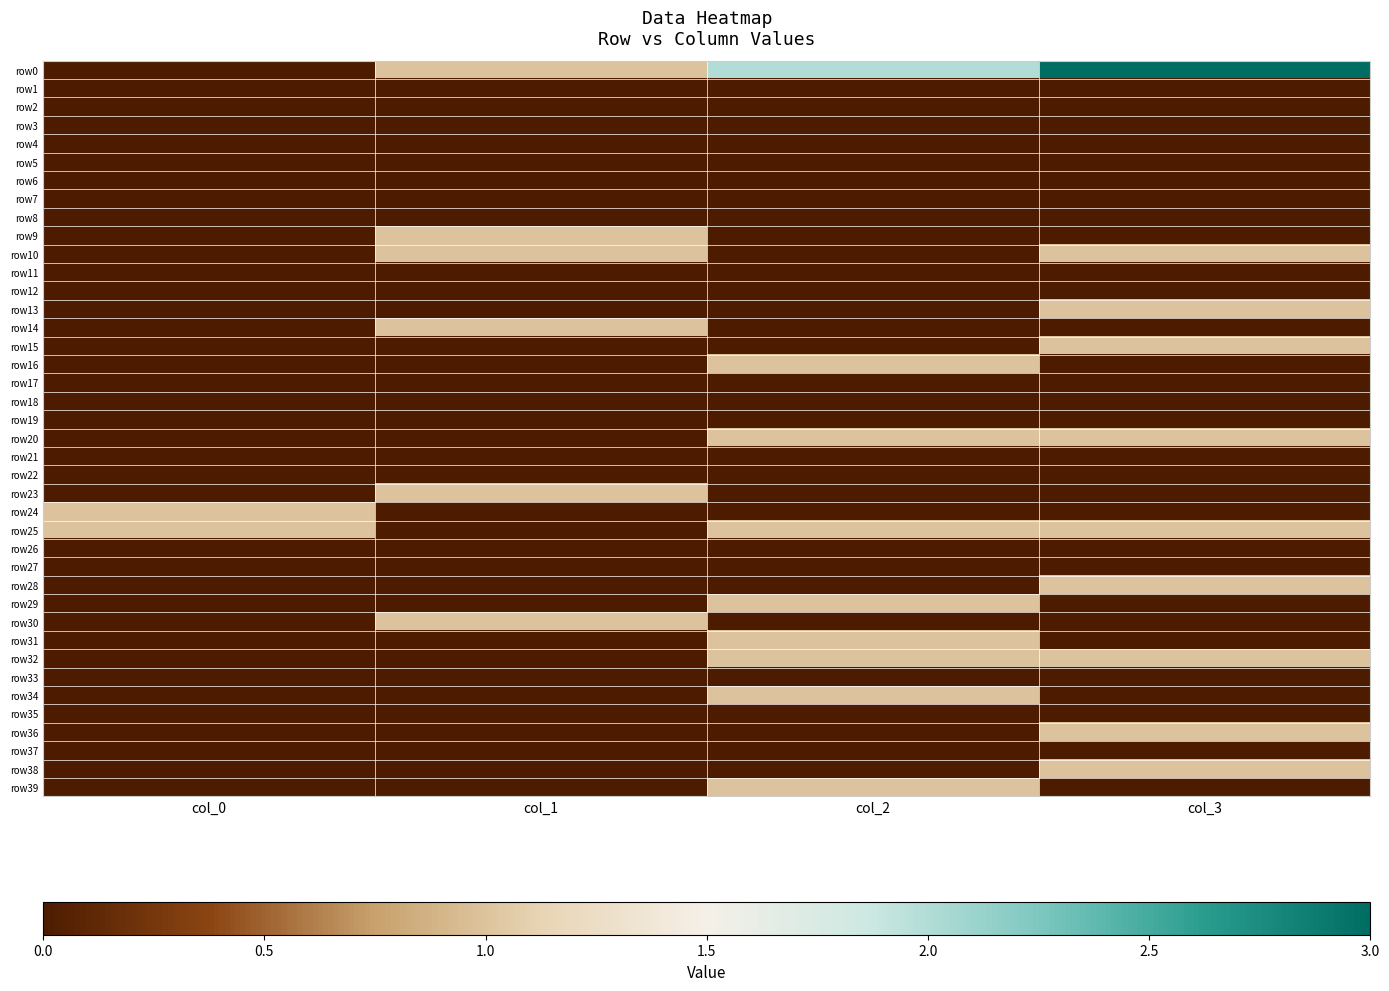

At which category is the sum across all series the highest?

col_3